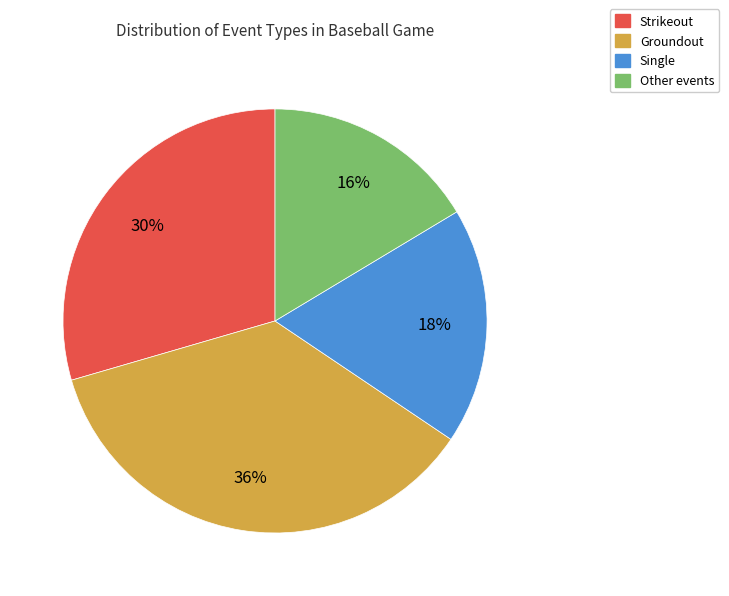

Is the sum of Groundout and Single greater than half?

Yes